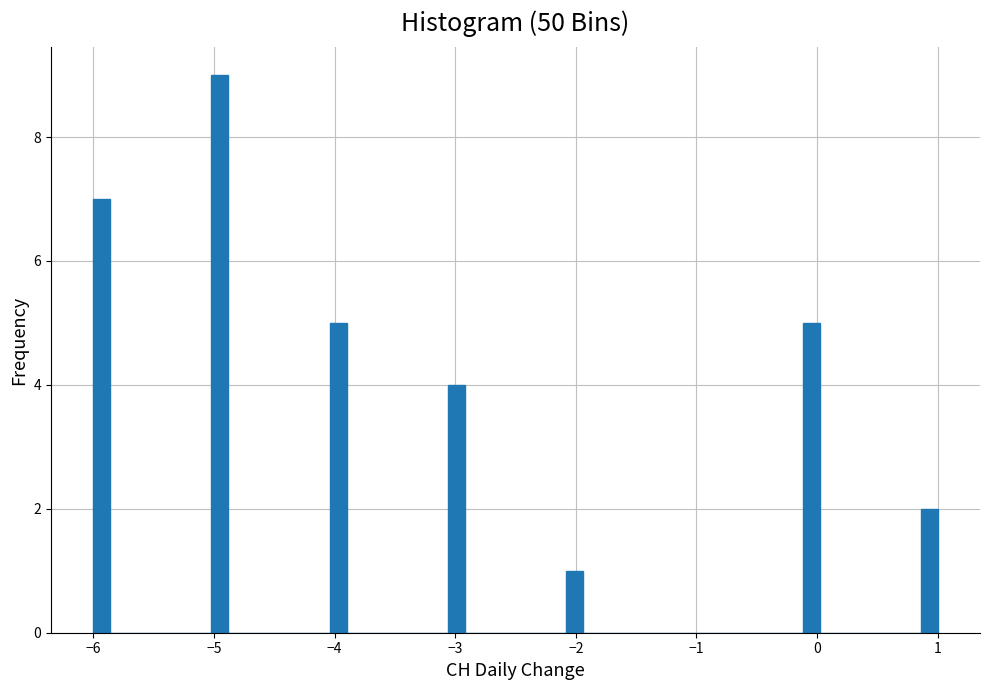

Read against the x-axis, roughly where is the centre of the tallest bar?

-4.9